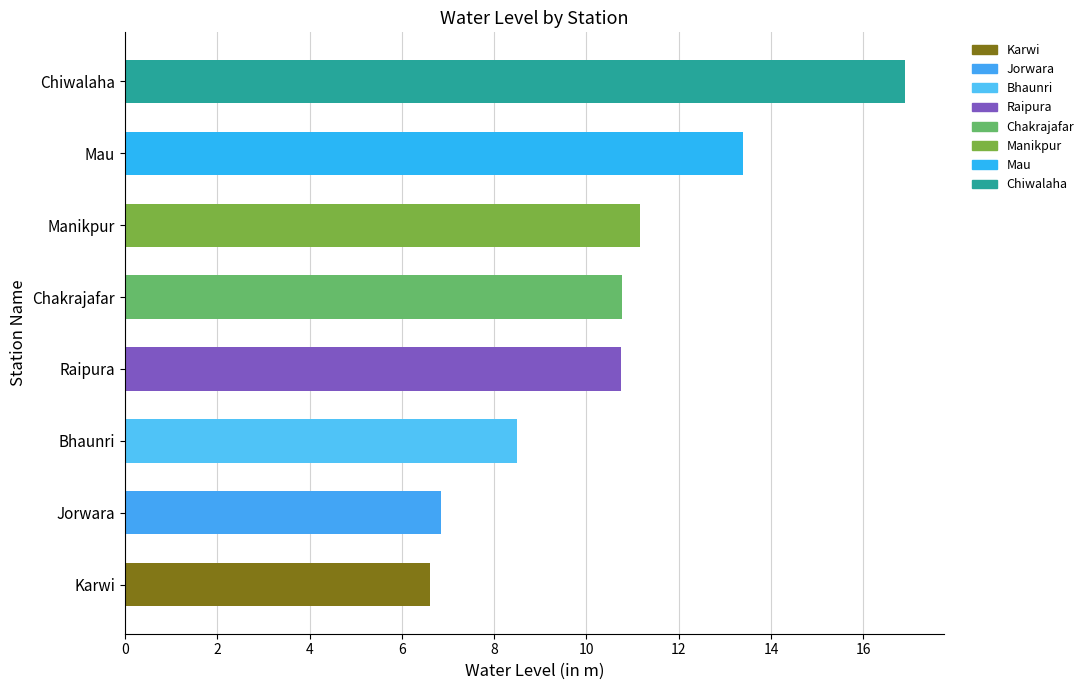

What is the maximum value shown in the chart?

16.9